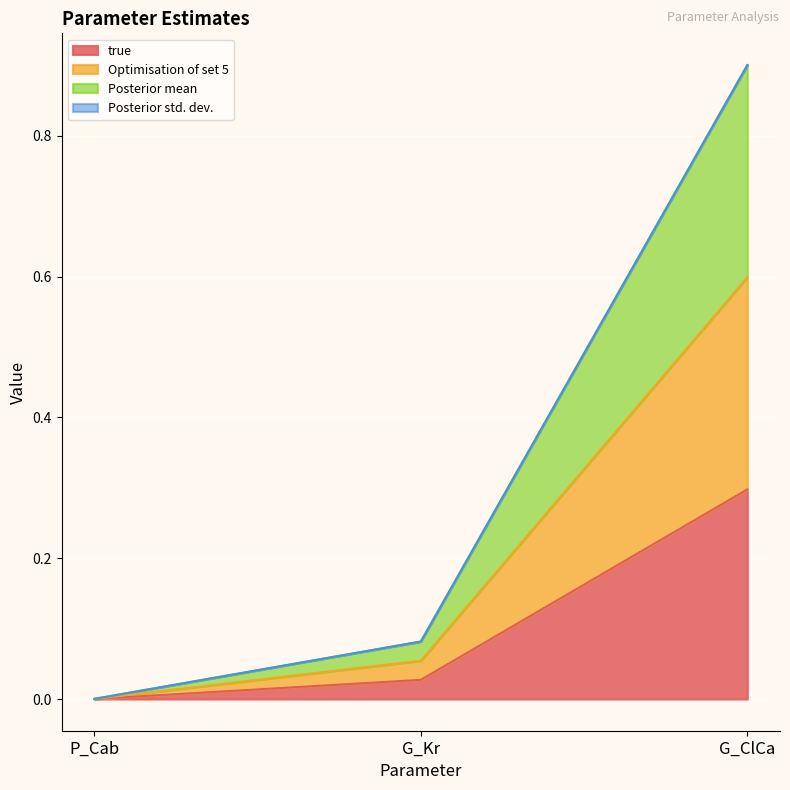

At how many categories does at least one series exceed 0?

3